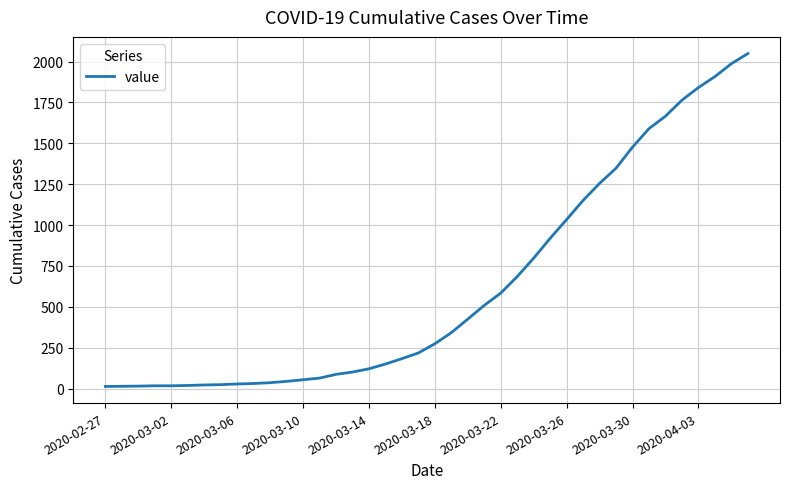

Is this an area chart (filled region under the line)?

No